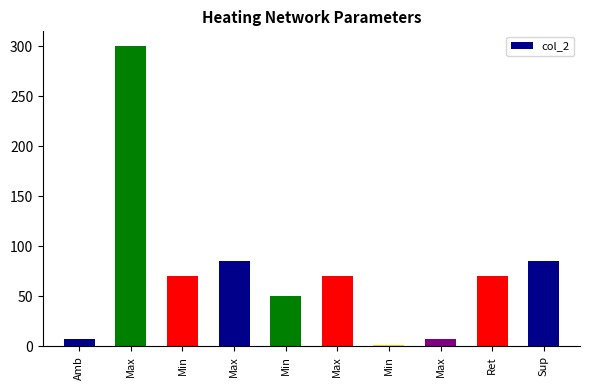

Which category has the lowest value across all series?

Min